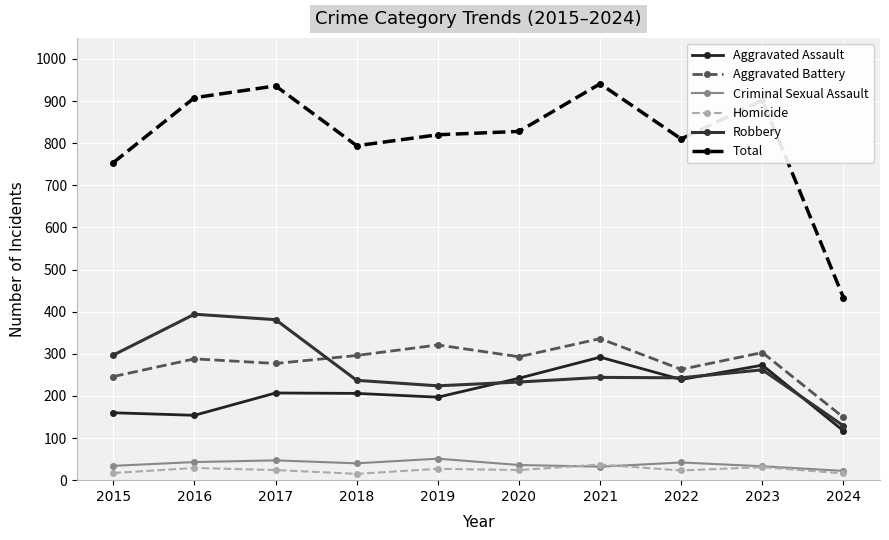

How many interior local peaks does the Aggravated Battery series have?

4